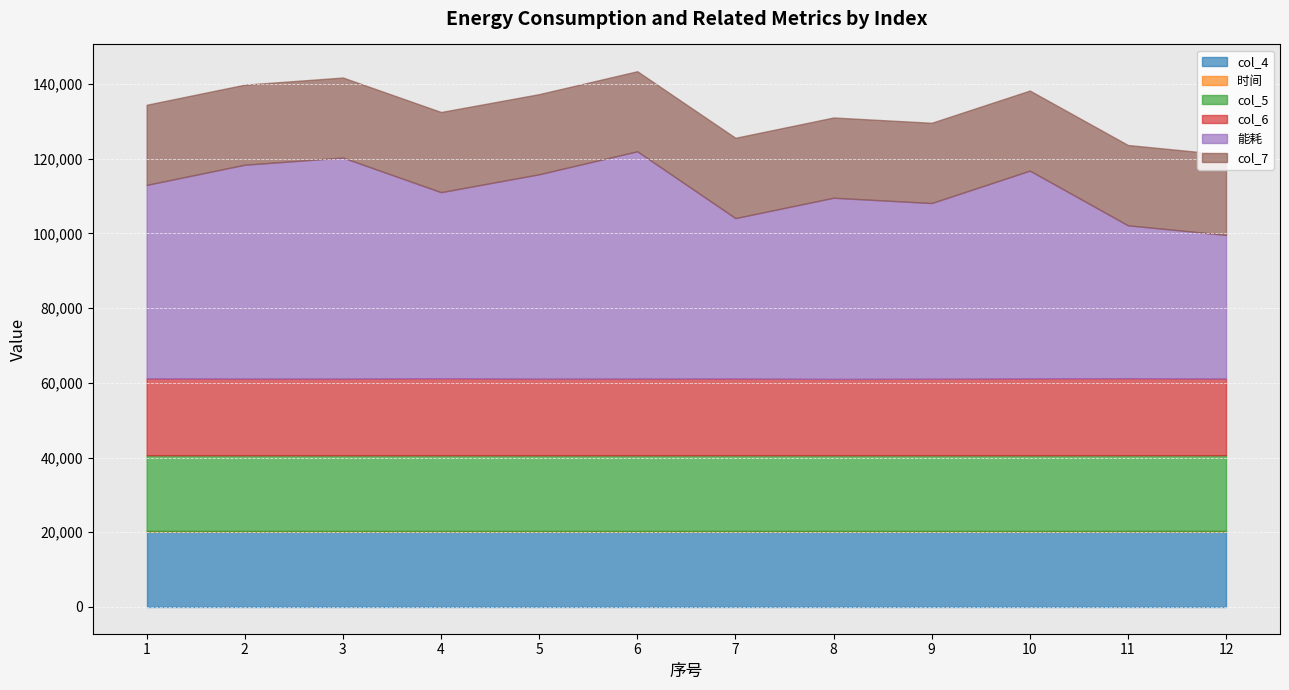

Where is col_7 nearest to the value 21465?

4